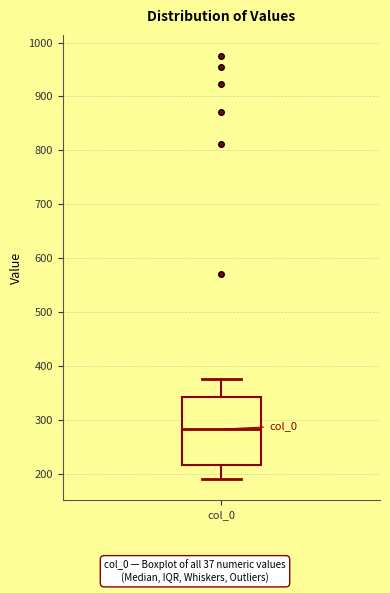

Transcribe this box plot: give where the median line is, the range the box spans, and where the two whiskers end, as read against the y-axis. The values are not printed on the chart, so give them approximately, as read against the axis.

median 280, box 220 to 340, whiskers 190 to 380